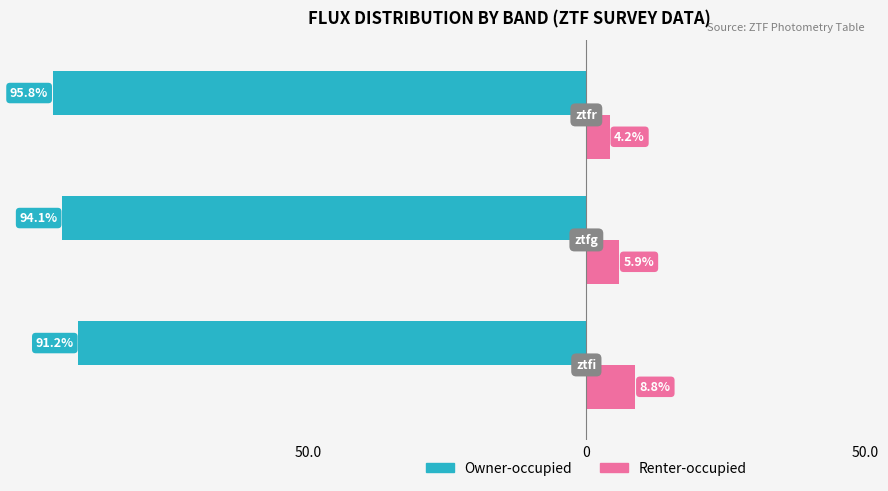

Reading left to right, transcribe all the data shown in this chart.

Owner-occupied: -91.2	-94.1	-95.8
Renter-occupied: 8.8	5.9	4.2